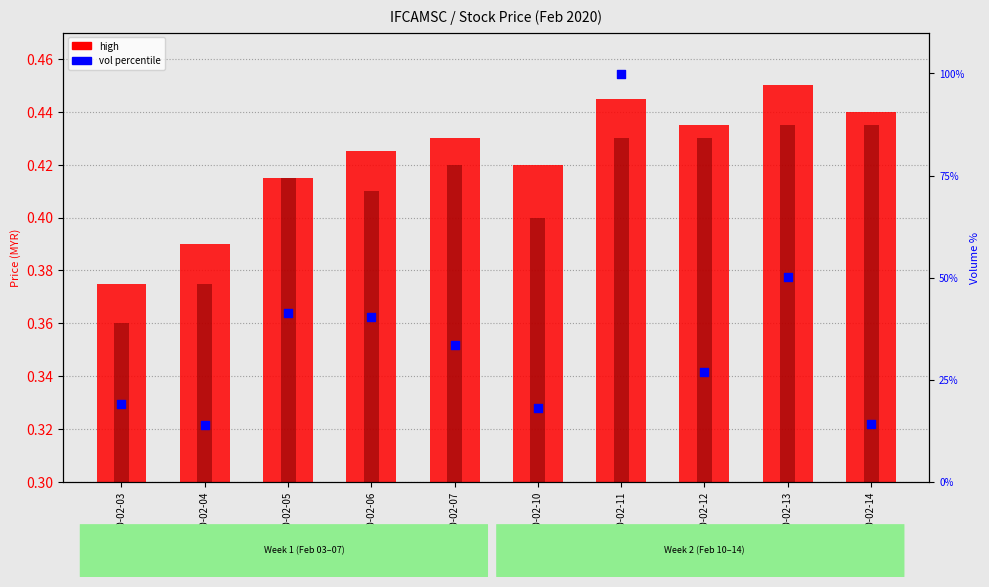

Which series has the widest spread of Y values?

vol percentile